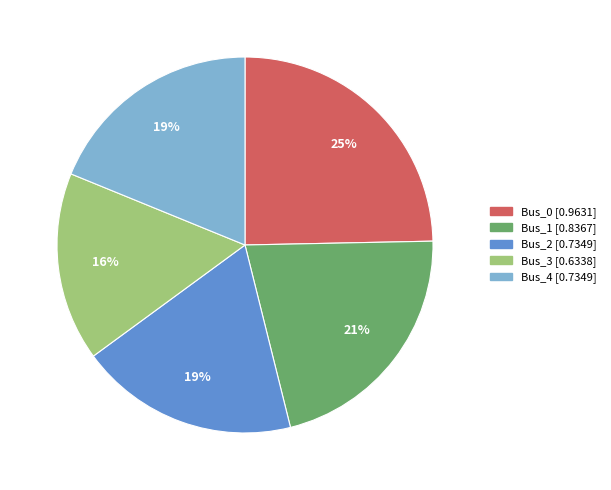

Do Bus_1 and Bus_3 together represent more than half of the pie?

No